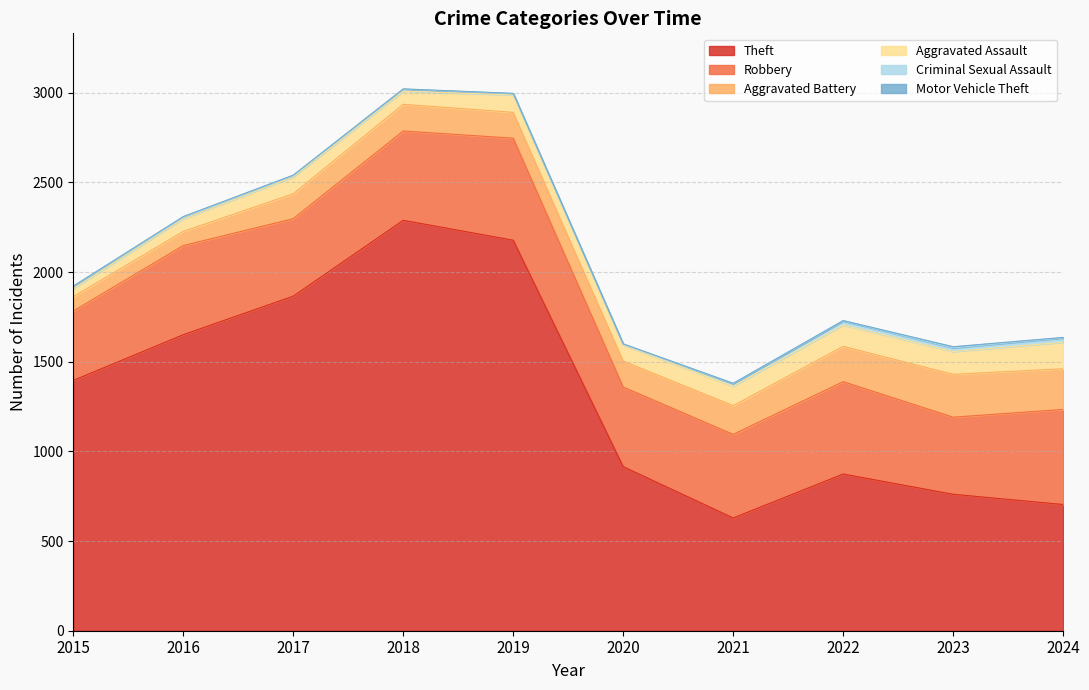

What is the average value of the Robbery series?

477